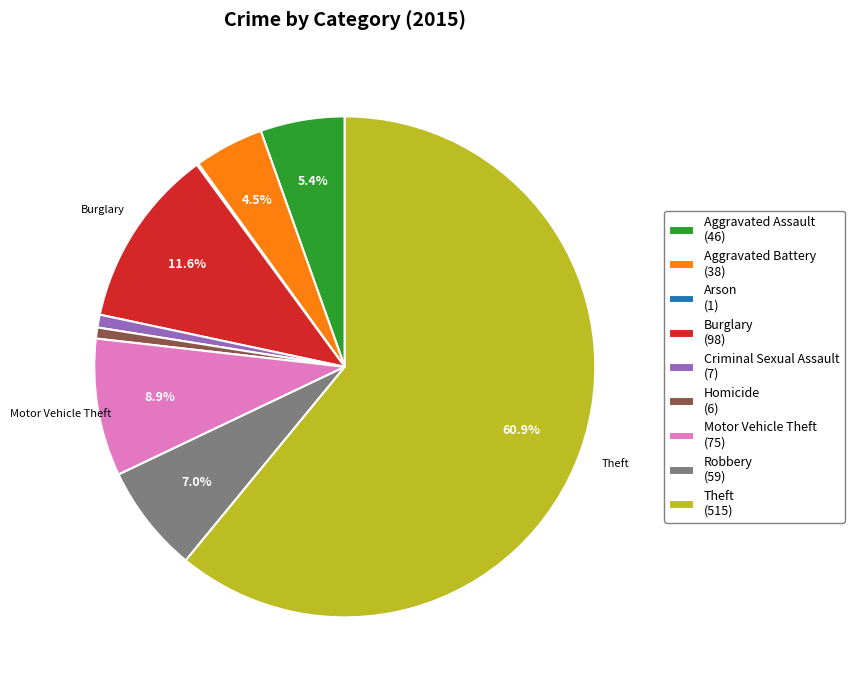

Does Aggravated Battery account for over 50% of the chart?

No